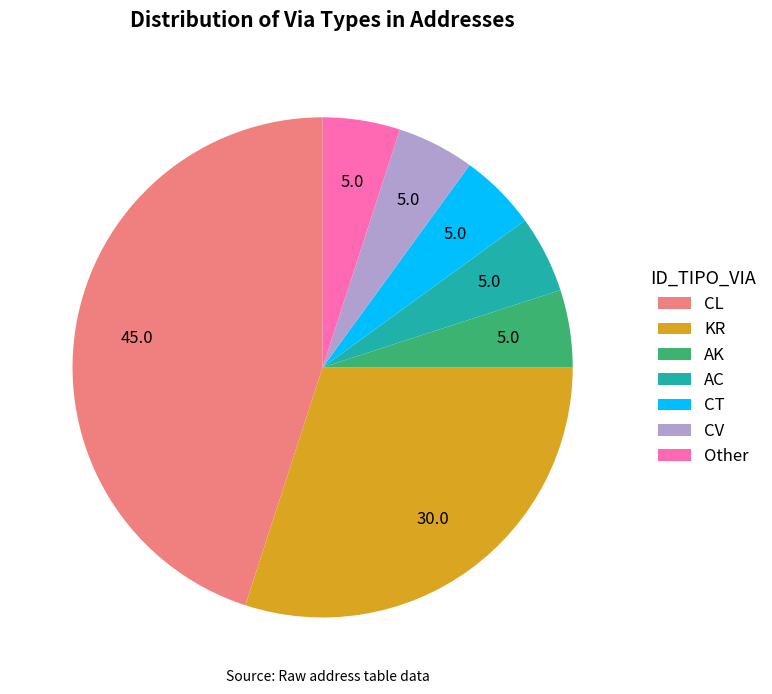

What is the ratio of the value at CV to the value at AC?

1.0